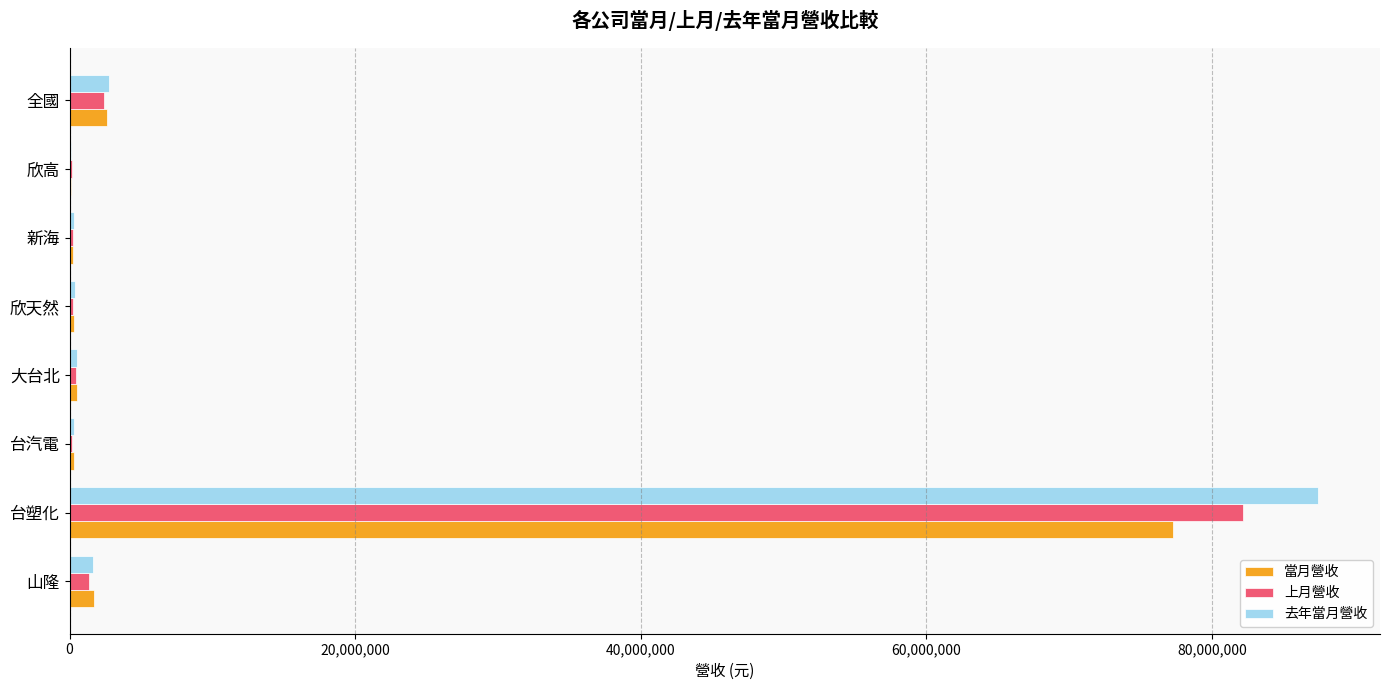

What is the sum of all 上月營收 values?

87156394